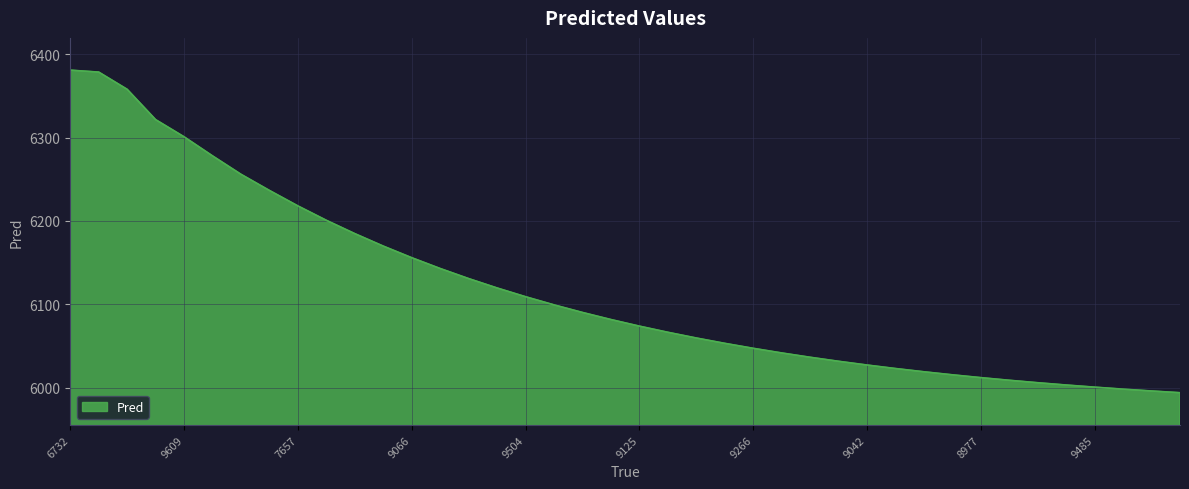

What is the difference between the maximum and minimum values?

387.1